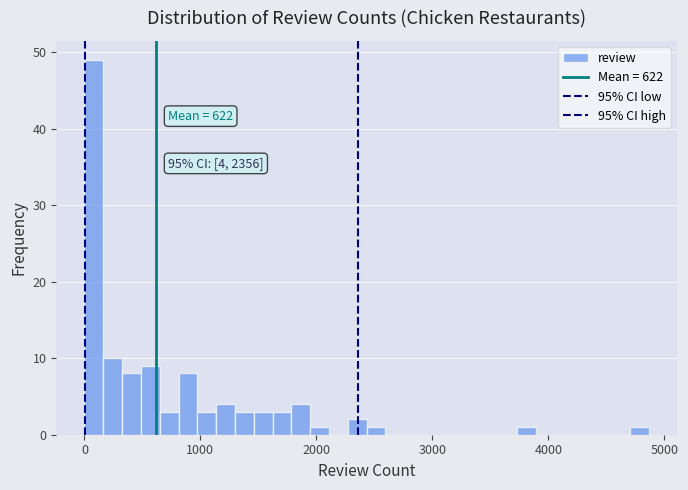

Read against the x-axis, roughly where is the centre of the tallest bar?

100